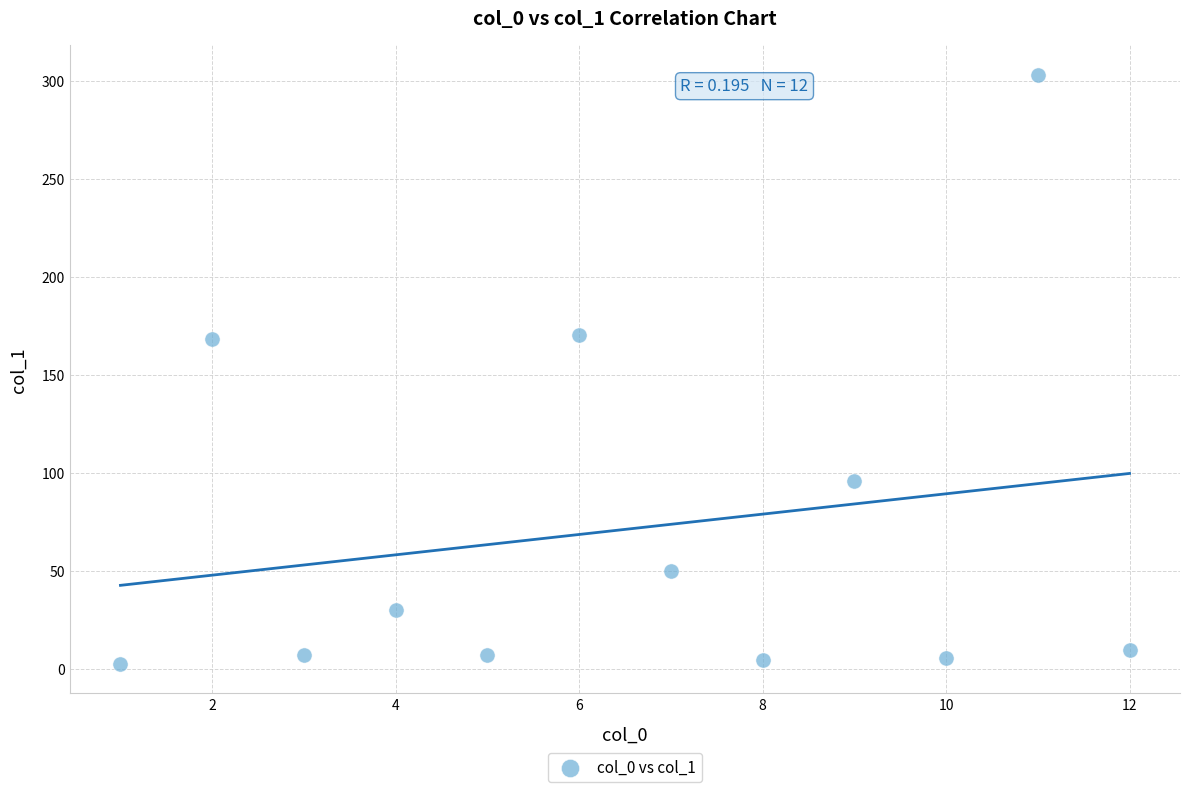

What is the average X value?

6.5